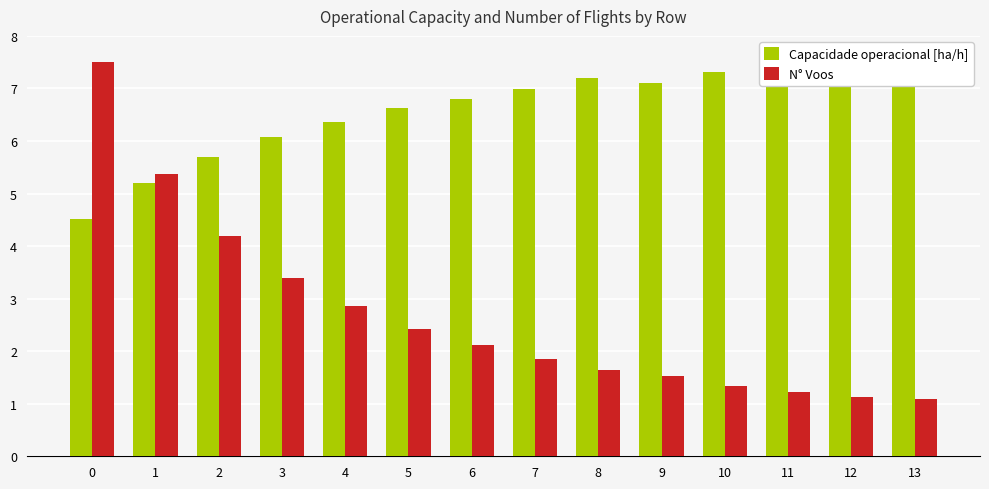

What is the difference between the highest and lowest values at 13?

6.4